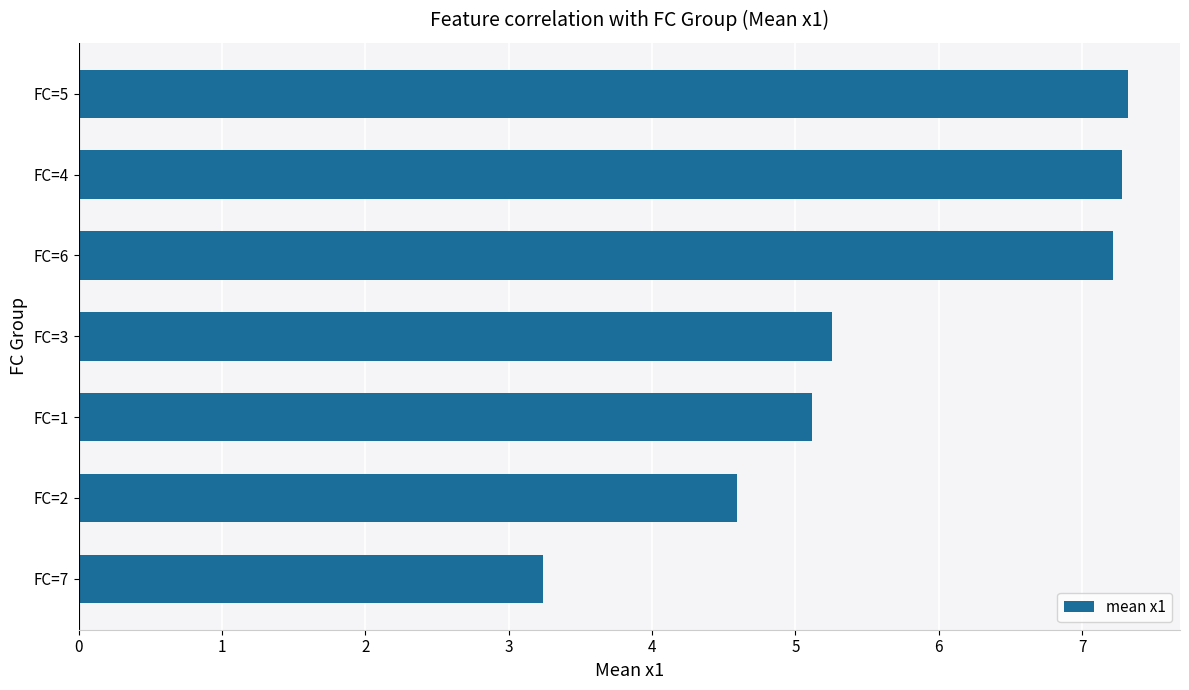

Does the chart contain stacked bars?

No